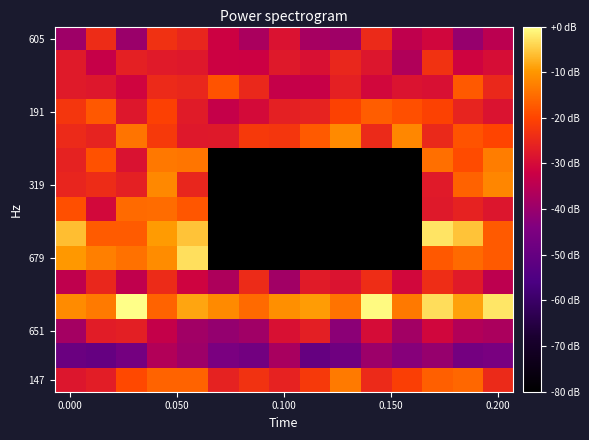

Which category has the lowest value across all series?

5